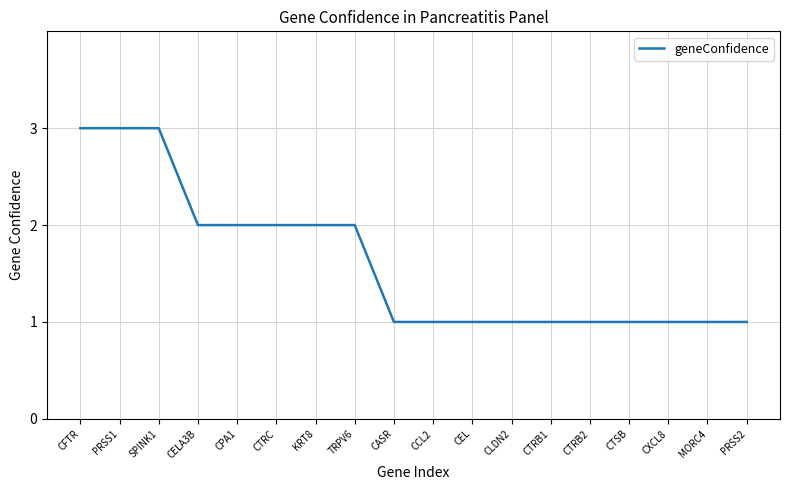

What is the smallest value displayed?

1